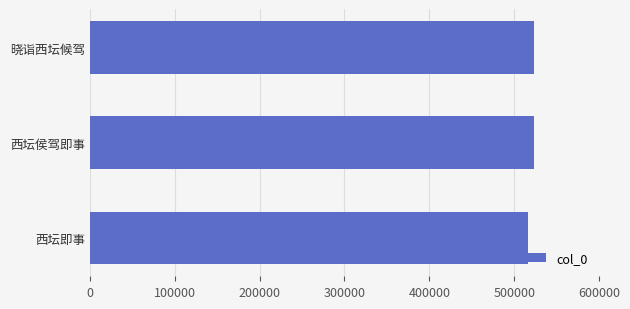

How many bars are there in total?

3